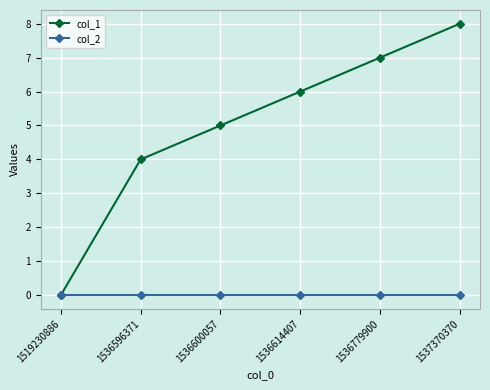

List the series in order of their overall mean, lowest first.

col_2, col_1